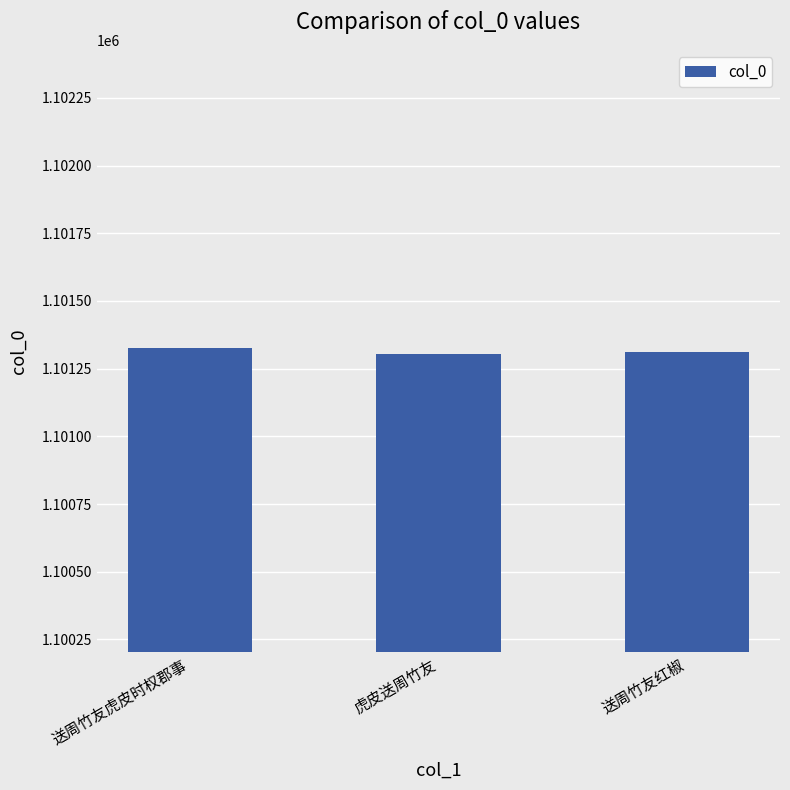

Approximately how many times larger is the value at 送周竹友红椒 compared to 虎皮送周竹友?

1.0